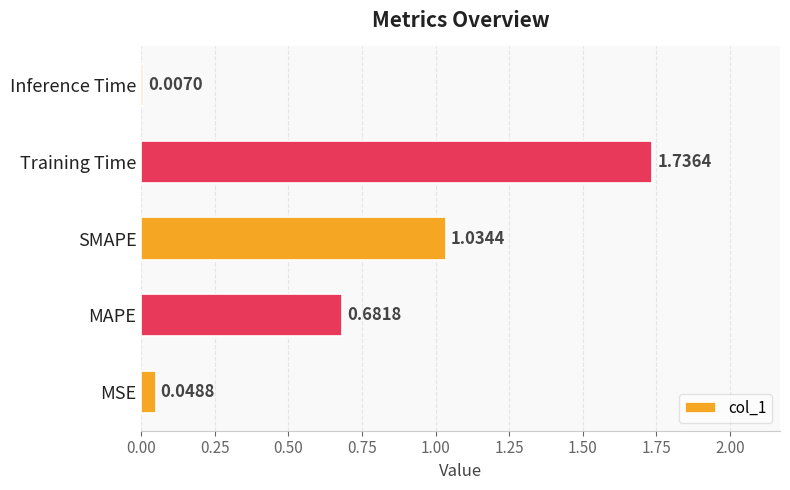

Rank the categories by value from lowest to highest.

Inference Time, MSE, MAPE, SMAPE, Training Time